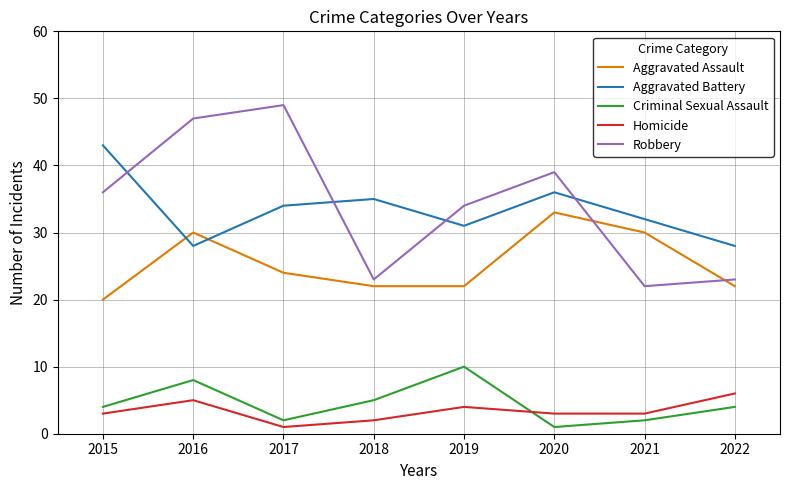

True or false: Criminal Sexual Assault and Robbery cross at least once.

False